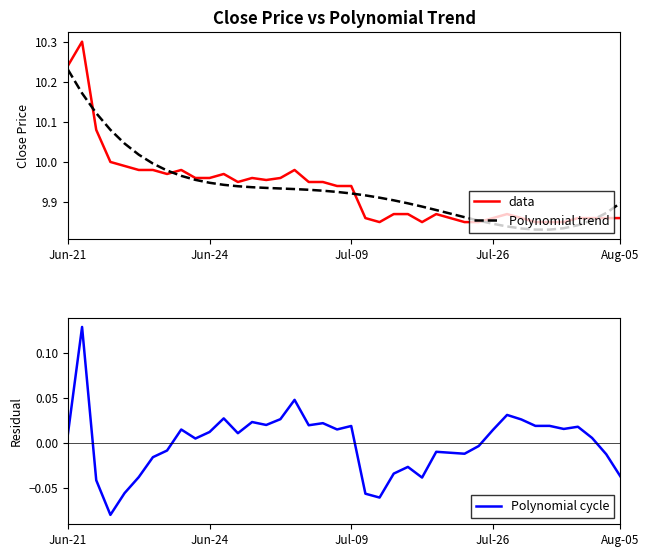

At which category does data reach its first local valley?

7